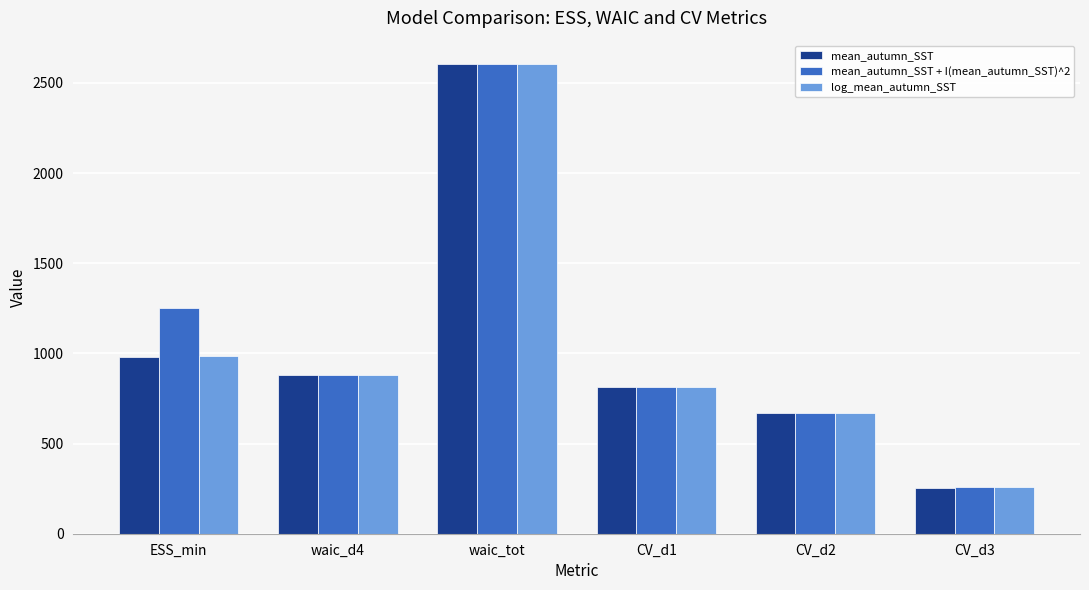

At which label does mean_autumn_SST + I(mean_autumn_SST)^2 first exceed 878?

ESS_min